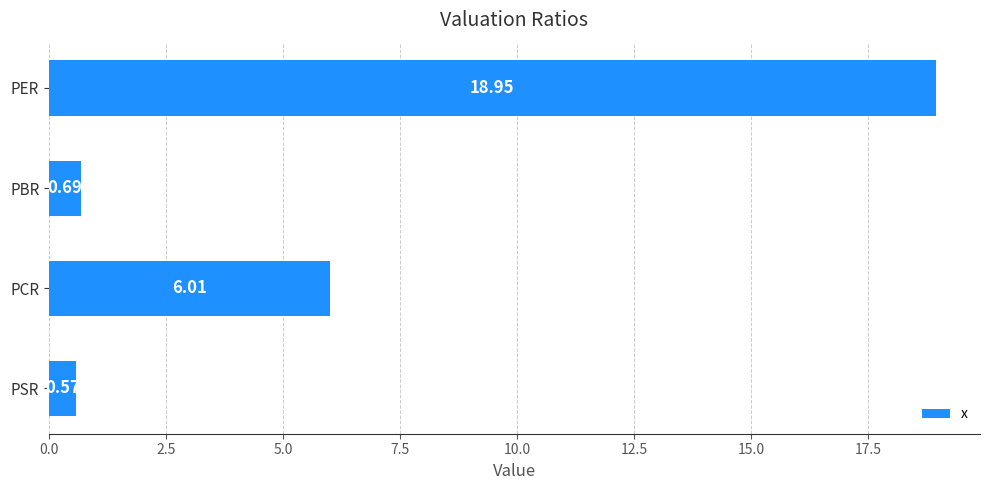

What is the average value?

6.6